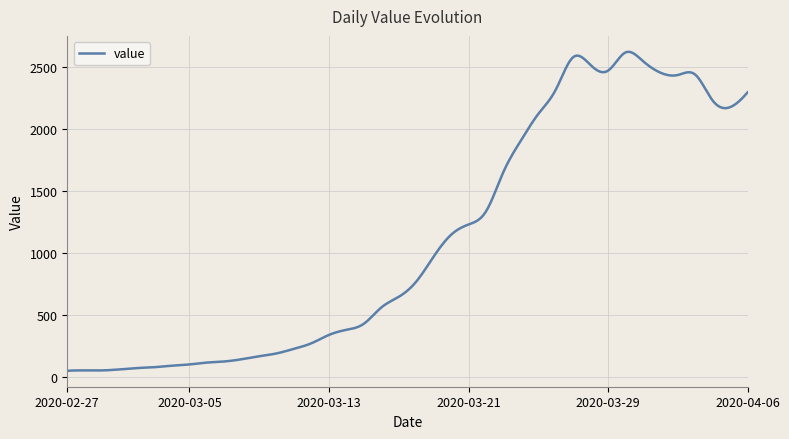

What is the greatest value displayed?

2618.7